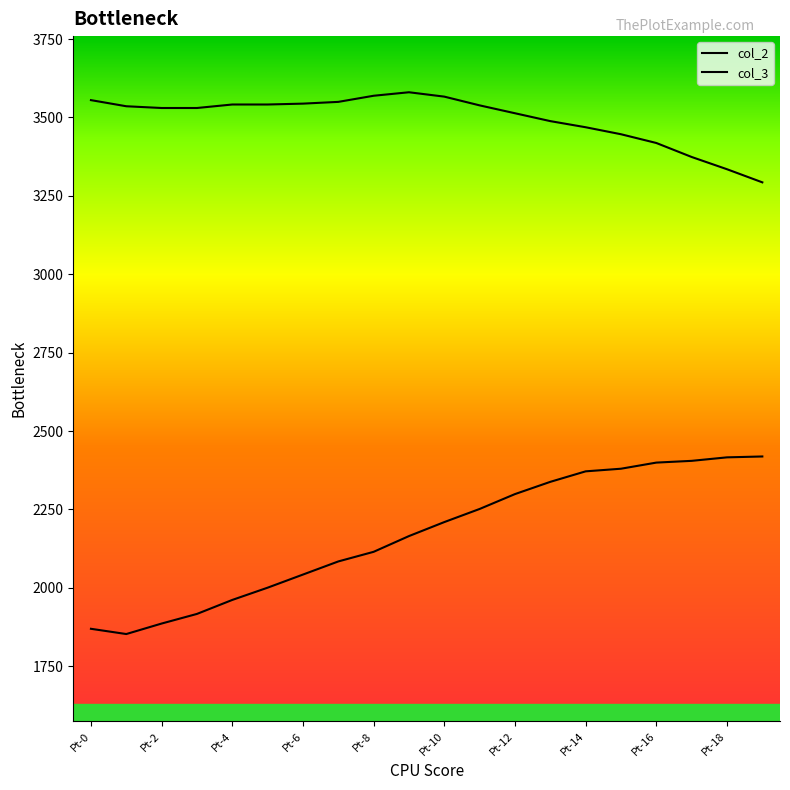

How many data points in col_3 are less than 2209?

10